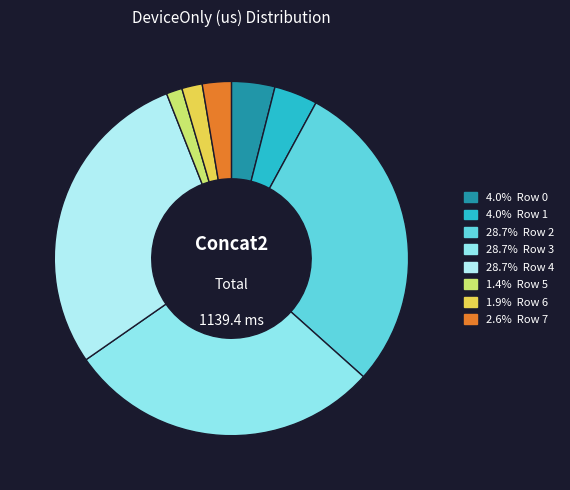

To the nearest percent, what is the average slice percentage?

12%